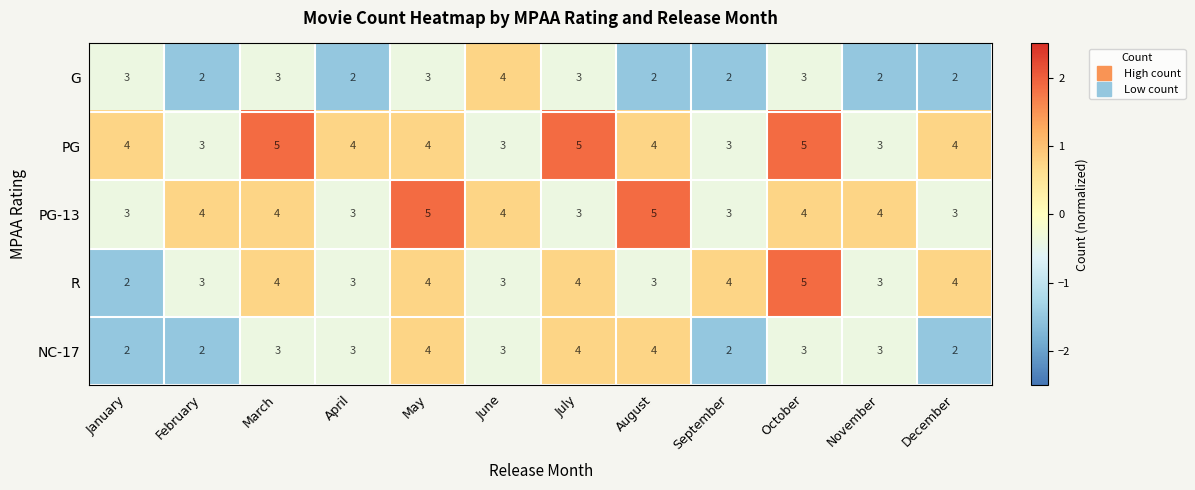

Count the PG-13 values in the range 3 to 4.

10